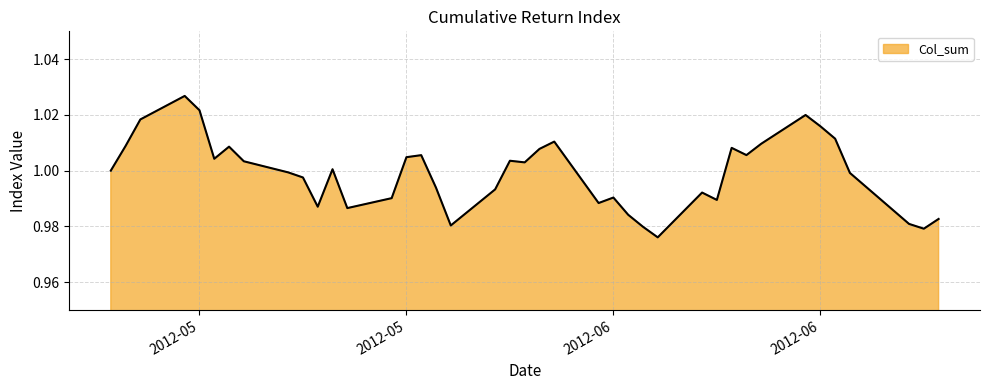

What is the label of the 15th point from the right?

2012-06-06